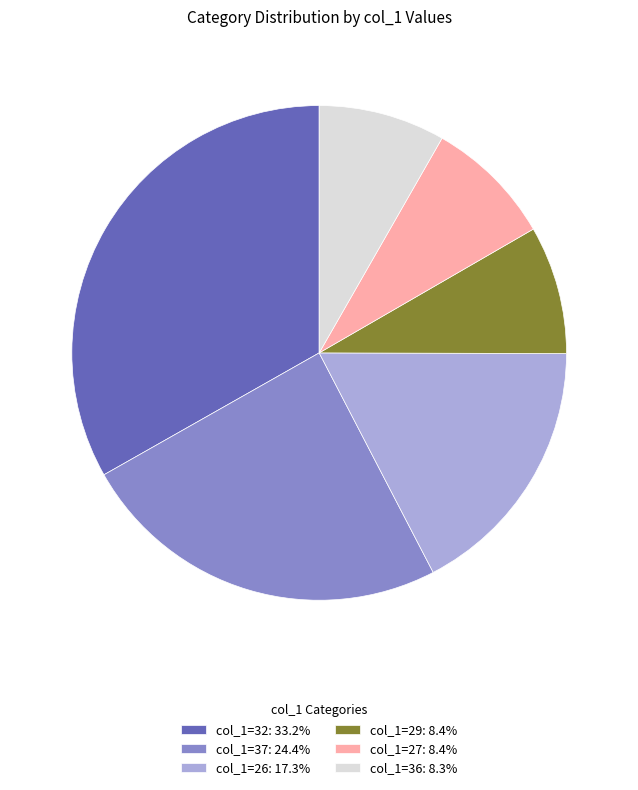

Approximately how many times larger is the value at col_1=29: 8.4% compared to col_1=32: 33.2%?

0.3